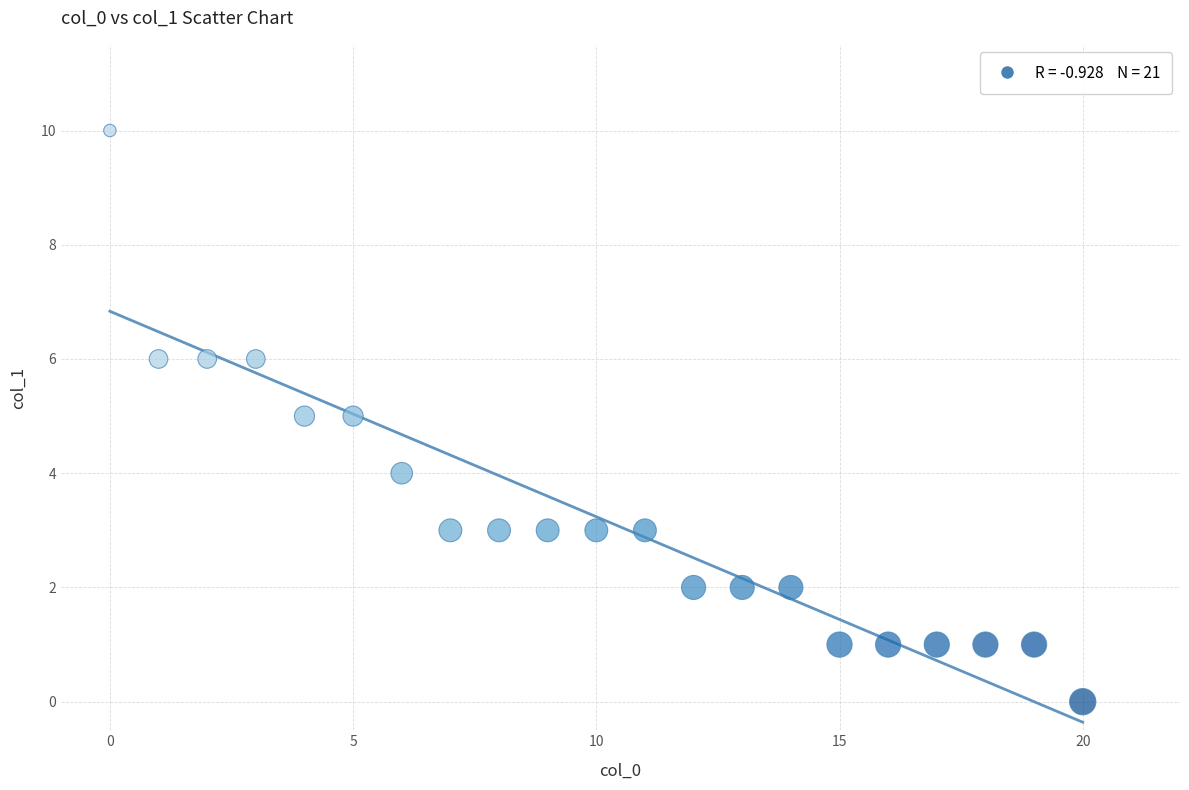

What is the range of Y values (max minus min)?

10